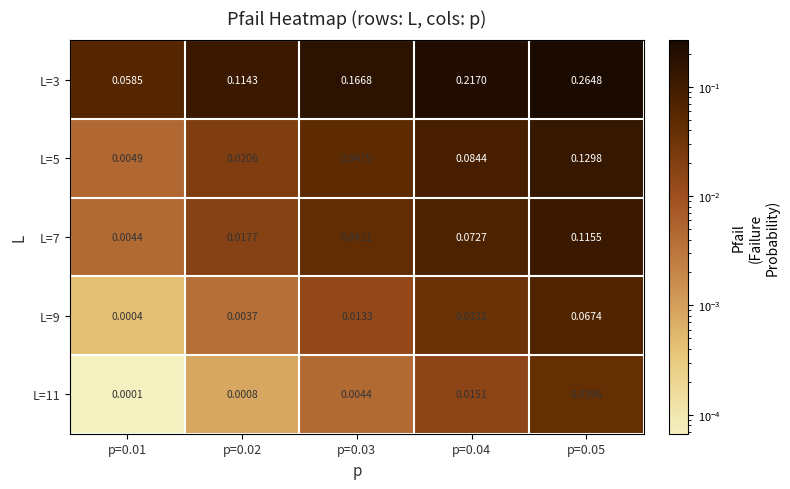

At which category is the sum across all series the highest?

p=0.05